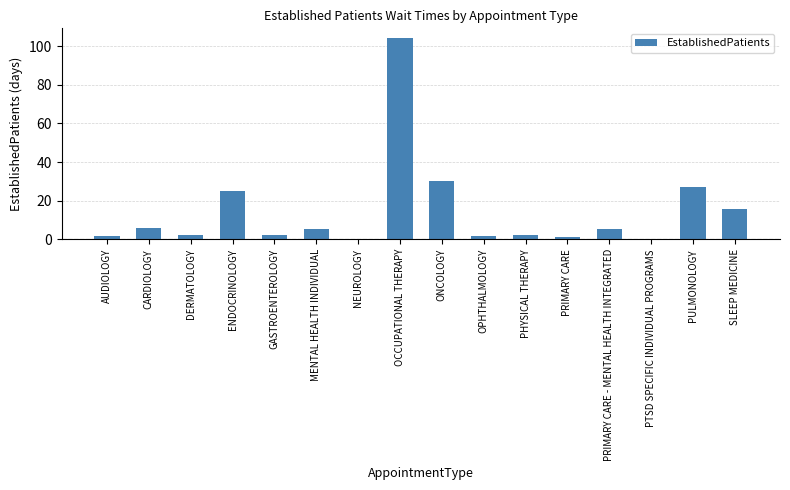

The value at MENTAL HEALTH INDIVIDUAL is 5.3. True or false?

True